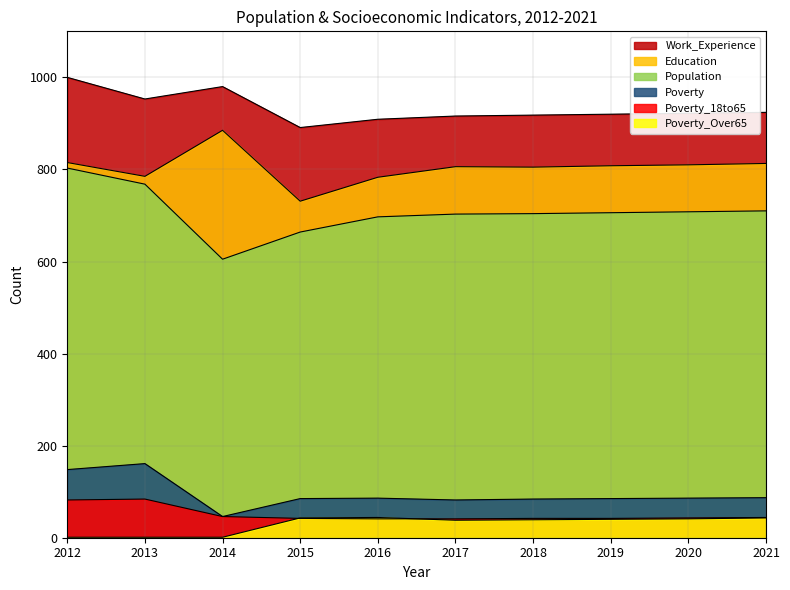

True or false: Poverty_18to65 and Education cross at least once.

False